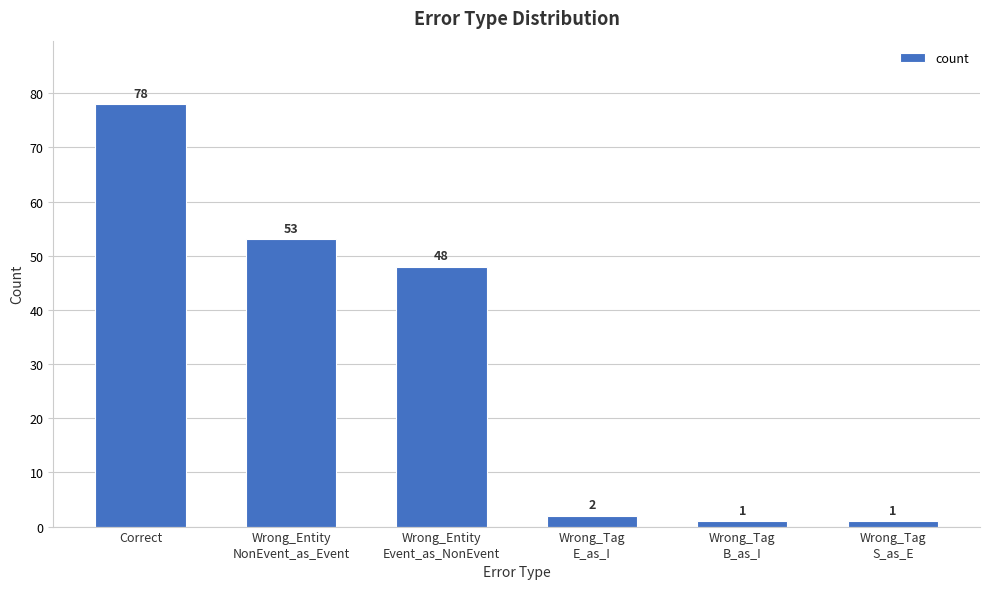

What is the change in value from Wrong_Tag
E_as_I to Wrong_Tag
S_as_E?

-1